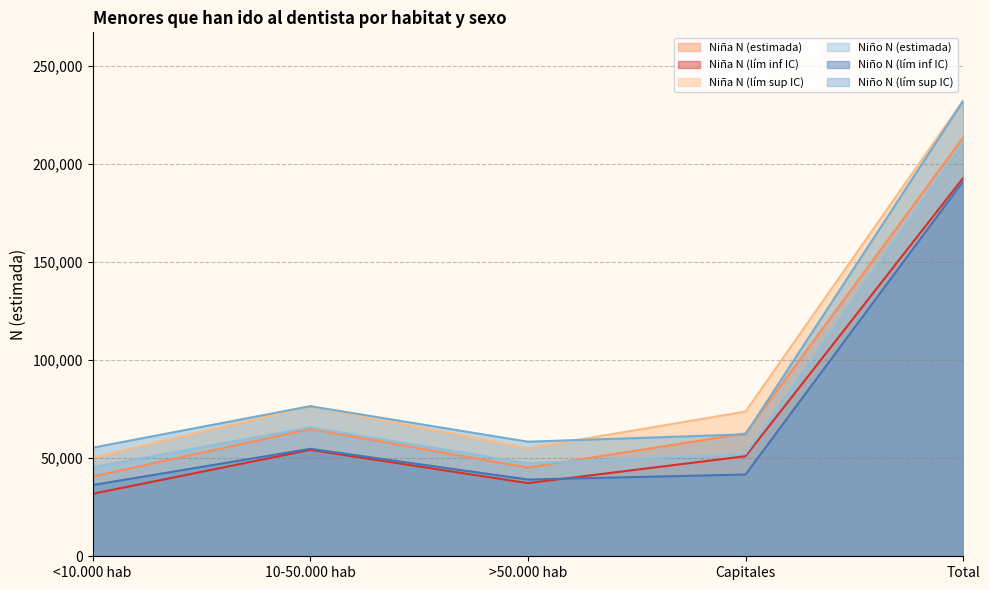

At which category does the chart reach its peak across all series?

Total